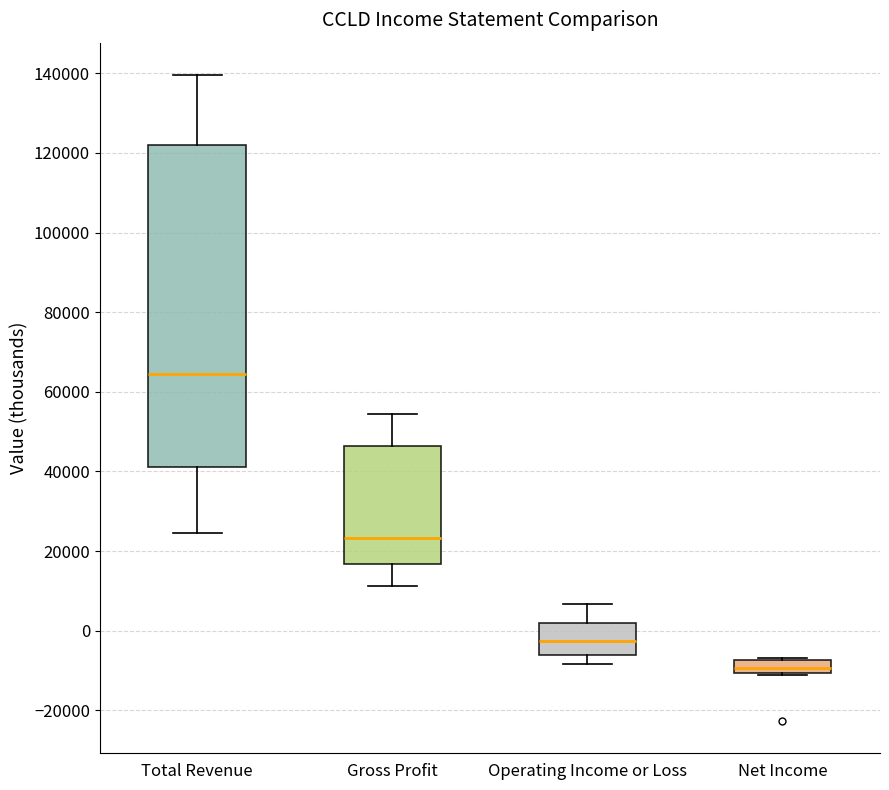

Where does the upper whisker of the box for Gross Profit end on the y-axis? The values are not printed on the chart, so give them approximately, as read against the axis.

54000